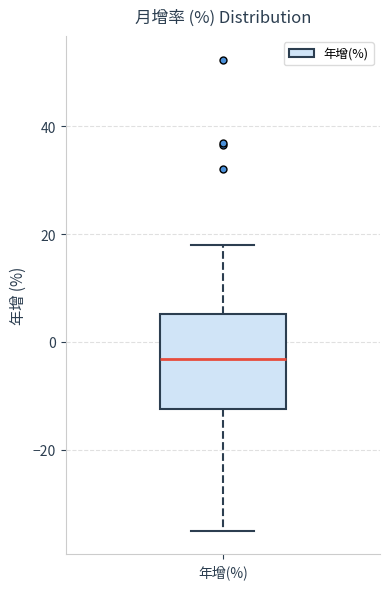

Where is the lower edge of the box for 年增(%) on the y-axis? The values are not printed on the chart, so give them approximately, as read against the axis.

-12